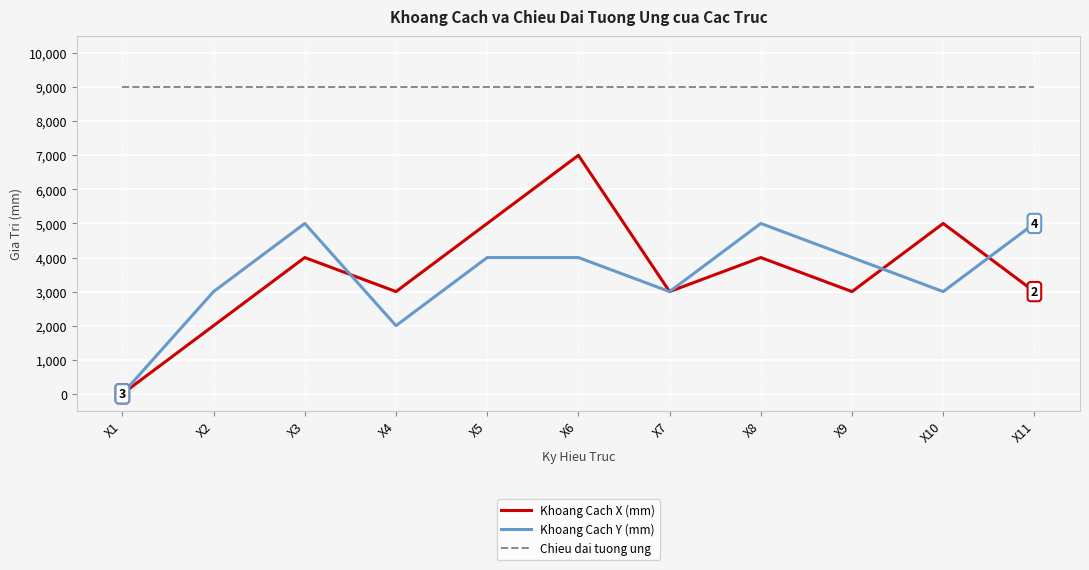

Which series has the widest spread of values?

Khoang Cach X (mm)